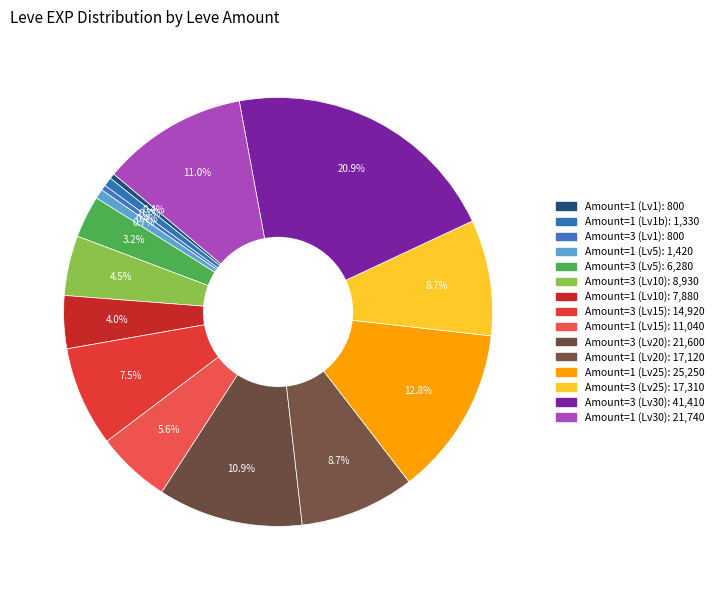

How many slices are in this pie chart?

15